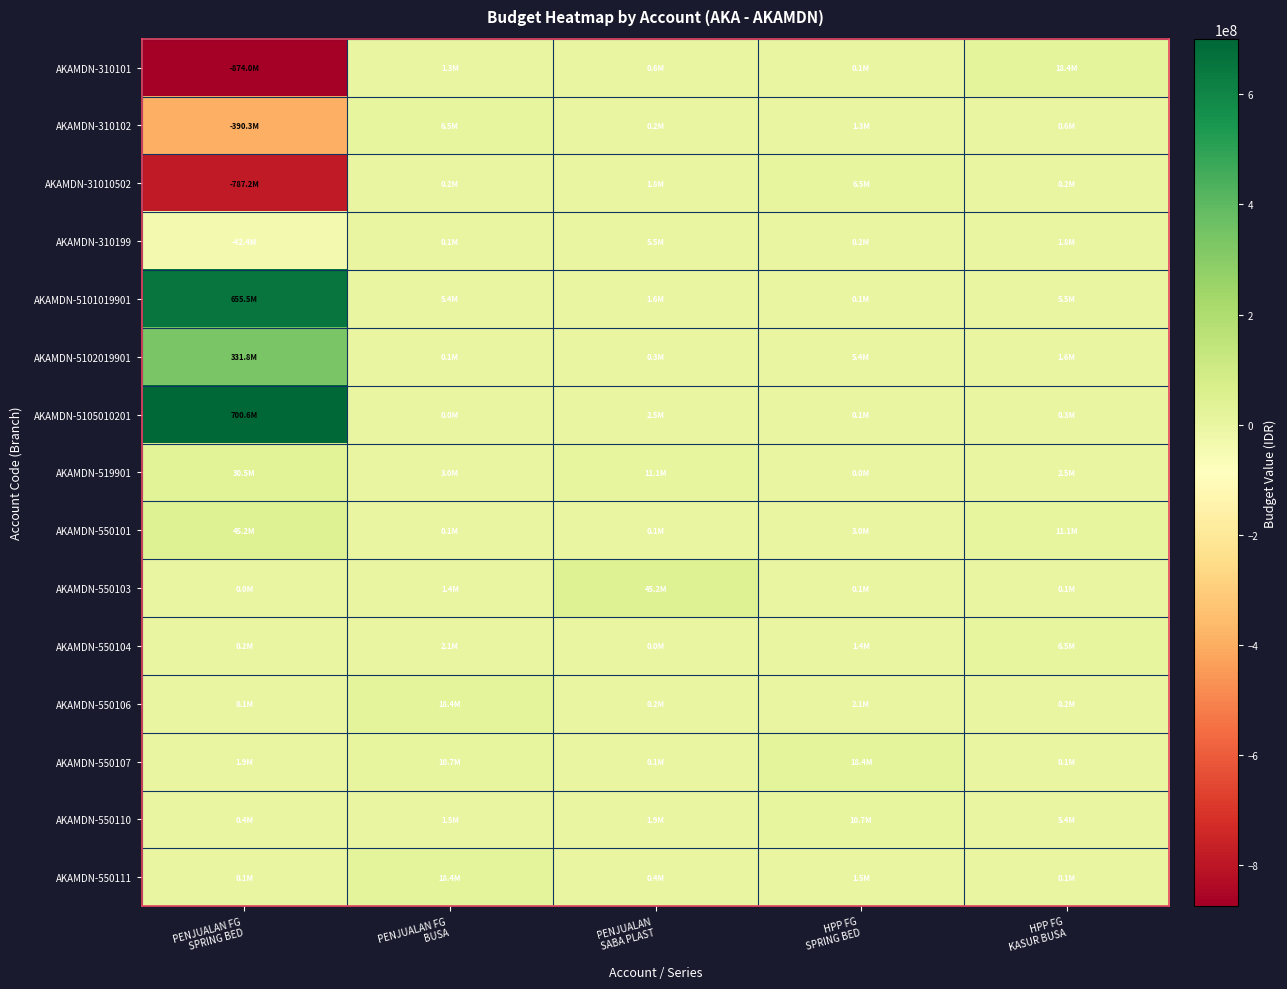

List the series in order of their peak value, highest first.

AKAMDN-5105010201, AKAMDN-5101019901, AKAMDN-5102019901, AKAMDN-550101, AKAMDN-550103, AKAMDN-519901, AKAMDN-310101, AKAMDN-550111, AKAMDN-550106, AKAMDN-550107, AKAMDN-550110, AKAMDN-310102, AKAMDN-31010502, AKAMDN-550104, AKAMDN-310199